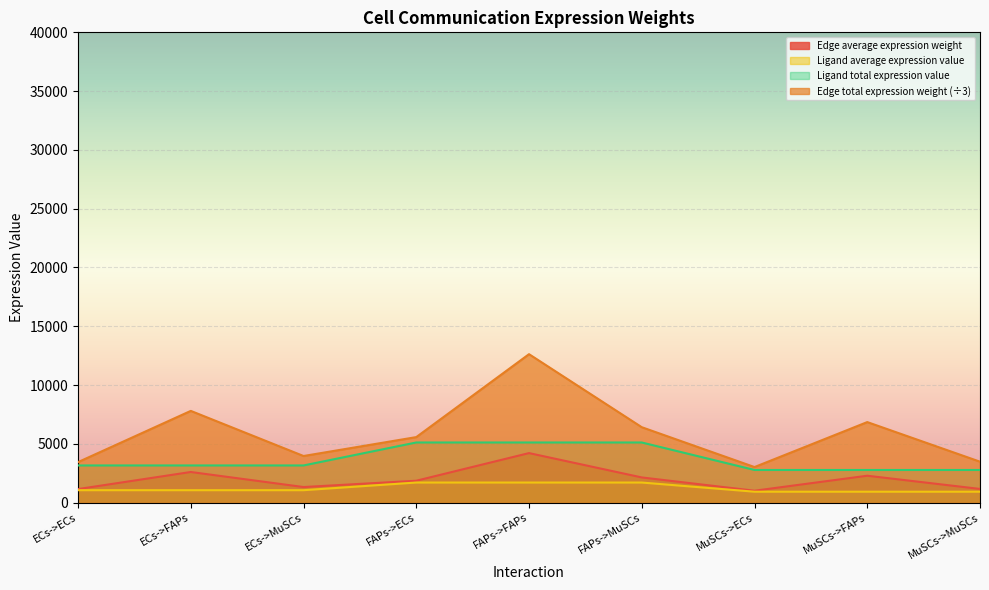

List the labels in order of Edge average expression weight value, smallest first.

MuSCs->ECs, ECs->ECs, MuSCs->MuSCs, ECs->MuSCs, FAPs->ECs, FAPs->MuSCs, MuSCs->FAPs, ECs->FAPs, FAPs->FAPs